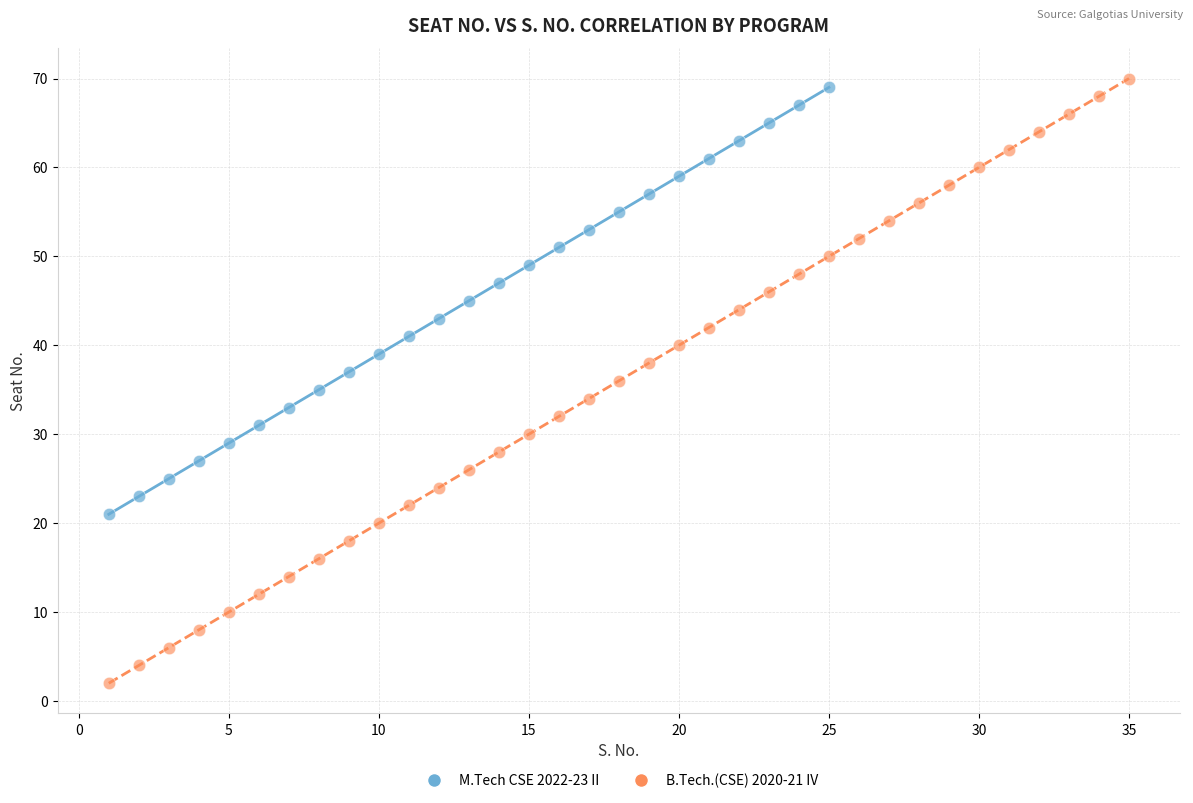

Which series has the widest spread of Y values?

B.Tech.(CSE) 2020-21 IV